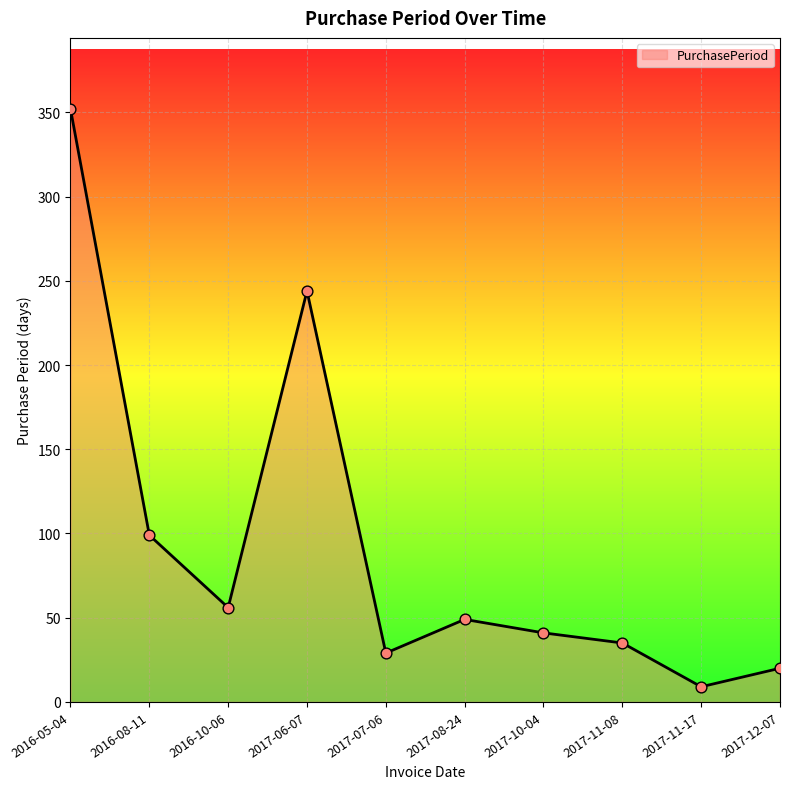

What is the ratio of the value at 2017-08-24 to the value at 2016-10-06?

0.9